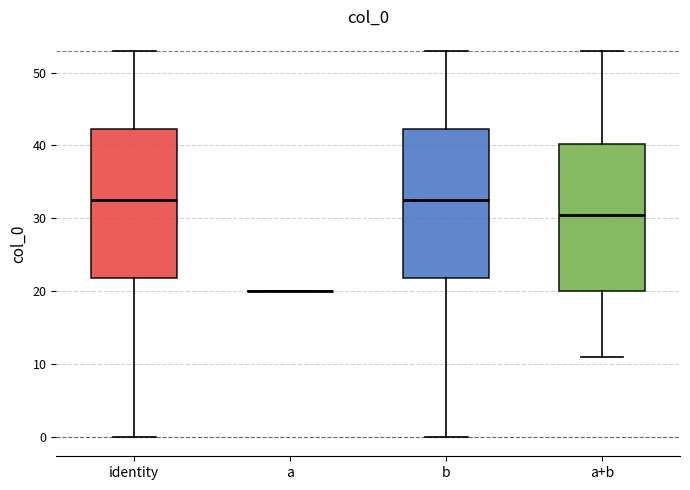

Where does the lower whisker of the box for a+b end on the y-axis? The values are not printed on the chart, so give them approximately, as read against the axis.

11